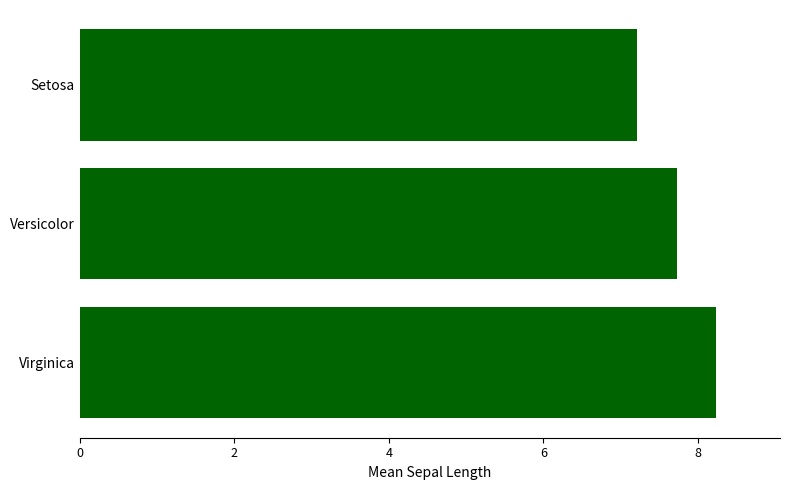

What is the difference between the second highest and minimum values?

0.5